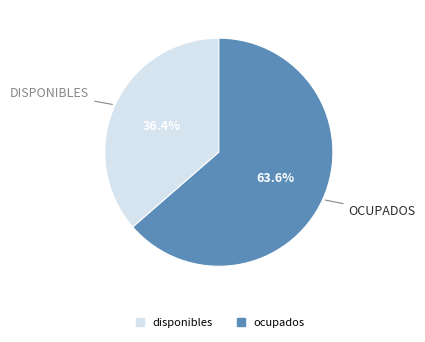

To the nearest percent, what percentage of the pie is disponibles?

36%